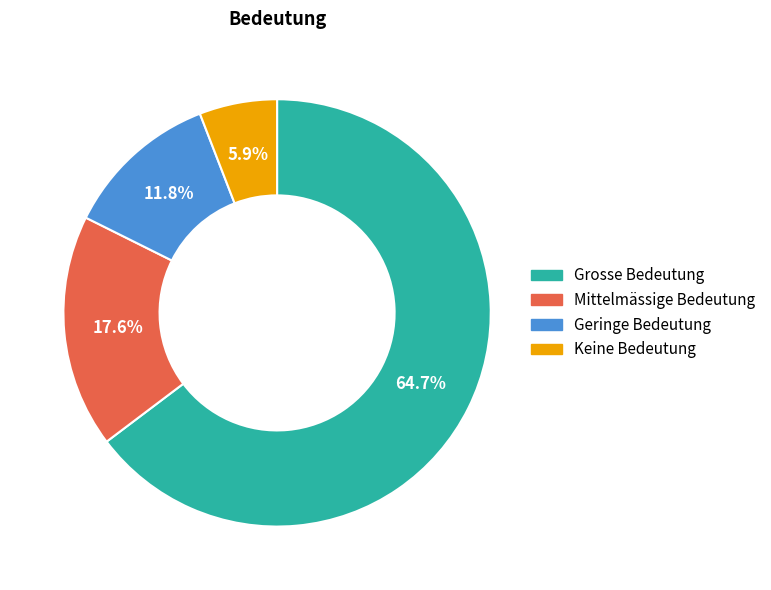

To the nearest percent, what portion does Keine Bedeutung represent?

6%